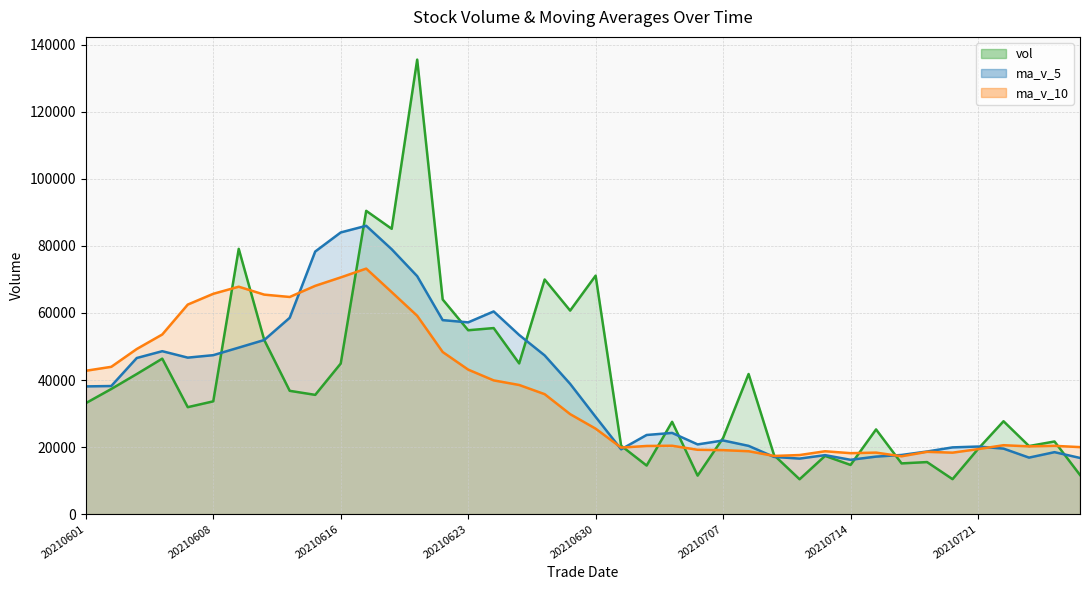

Rank the categories by ma_v_10 value from highest to lowest.

20210617, 20210616, 20210615, 20210609, 20210618, 20210608, 20210610, 20210611, 20210607, 20210621, 20210604, 20210603, 20210622, 20210602, 20210623, 20210601, 20210624, 20210625, 20210628, 20210629, 20210630, 20210722, 20210705, 20210726, 20210702, 20210723, 20210727, 20210701, 20210721, 20210706, 20210707, 20210708, 20210713, 20210719, 20210715, 20210720, 20210714, 20210712, 20210709, 20210716